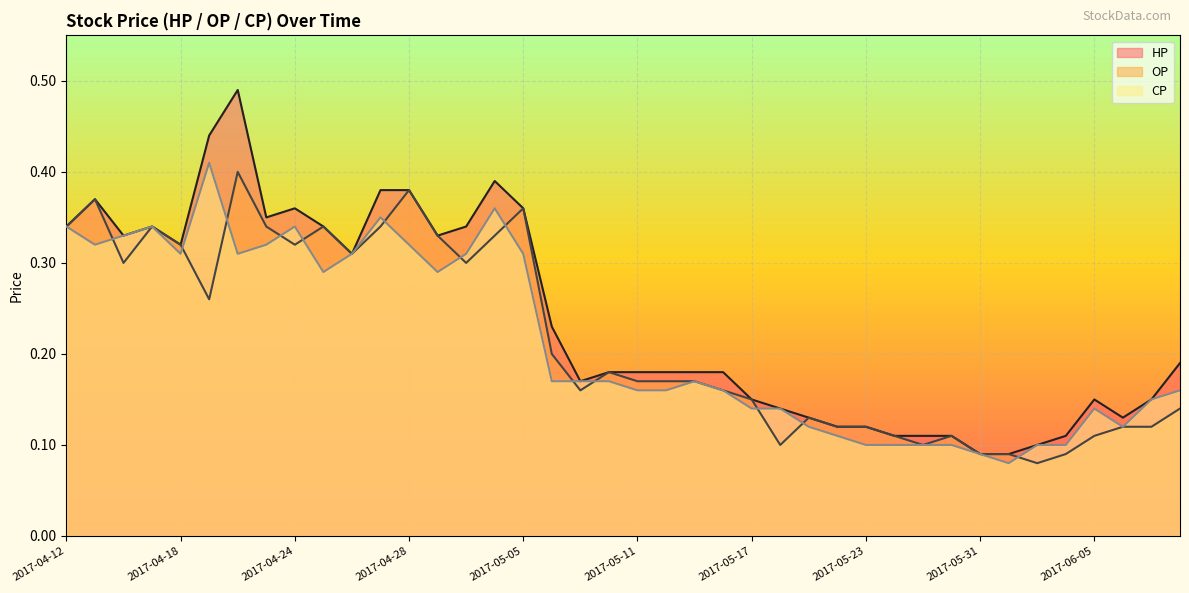

Is it true that OP equals 0.4 at 2017-04-13?

True